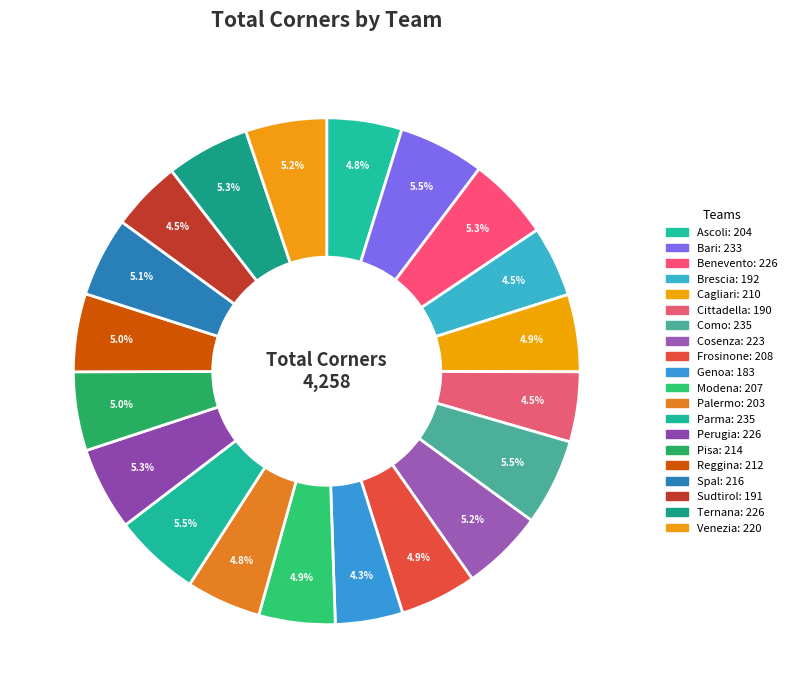

How many slices are in this pie chart?

20